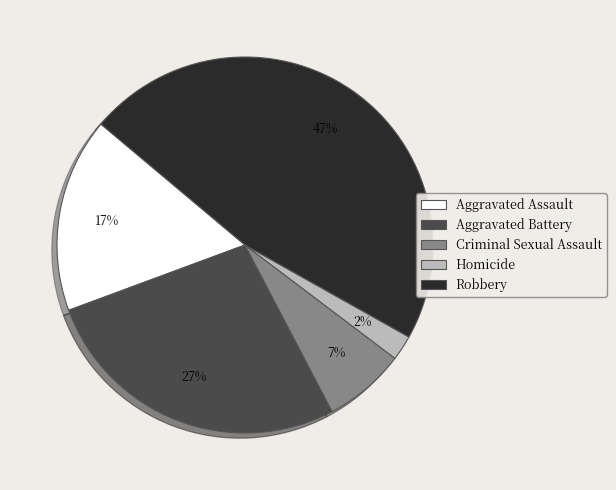

To the nearest percent, what is the average slice percentage?

20%